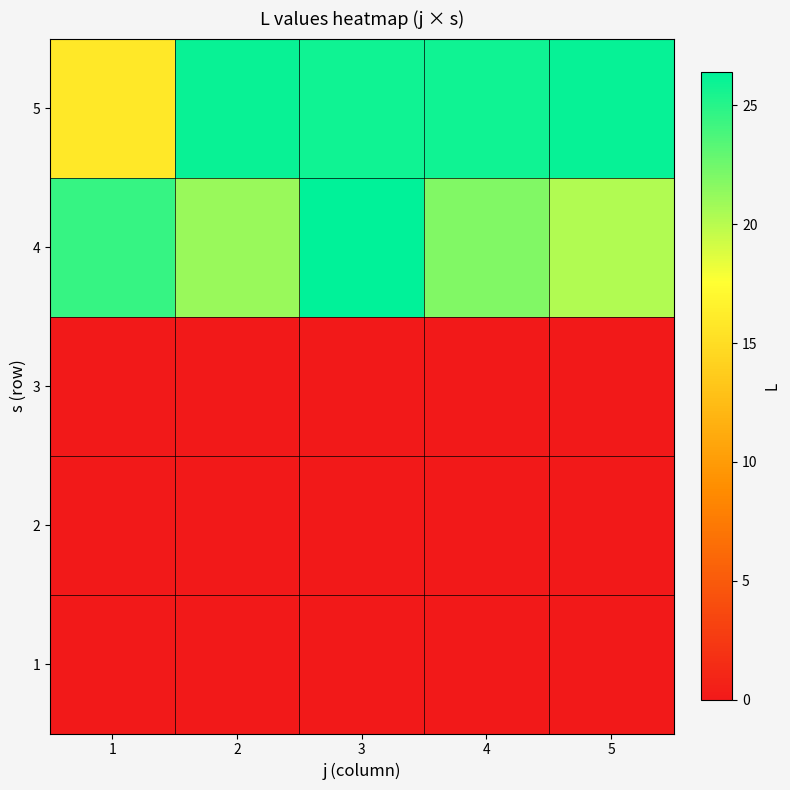

Reading left to right, what are all the values shown in this chart?

1: 1=0.0	2=0.0	3=0.0	4=0.0	5=0.0
2: 1=0.0	2=0.0	3=0.0	4=0.0	5=0.0
3: 1=0.0	2=0.0	3=0.0	4=0.0	5=0.0
4: 1=24.4	2=21.1	3=26.4	4=21.9	5=20.3
5: 1=15.8	2=26.0	3=25.9	4=25.8	5=26.2